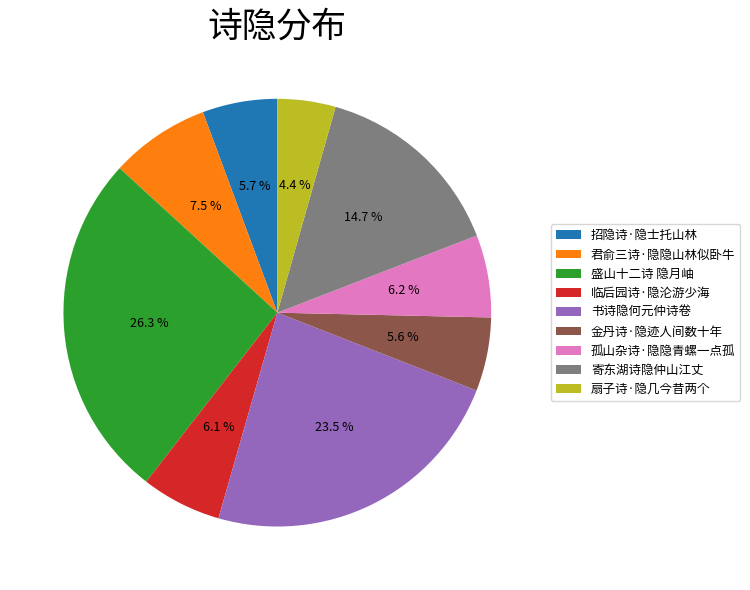

What is the total percentage of 招隐诗·隐士托山林 and 寄东湖诗隐仲山江丈?

20.4%